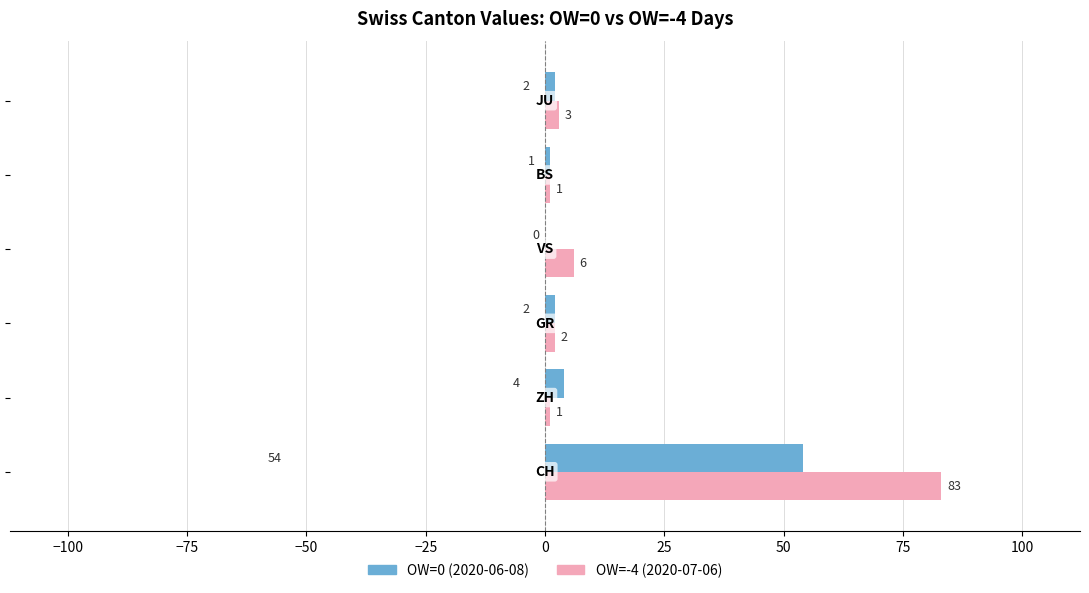

What is the maximum value shown in the chart?

83